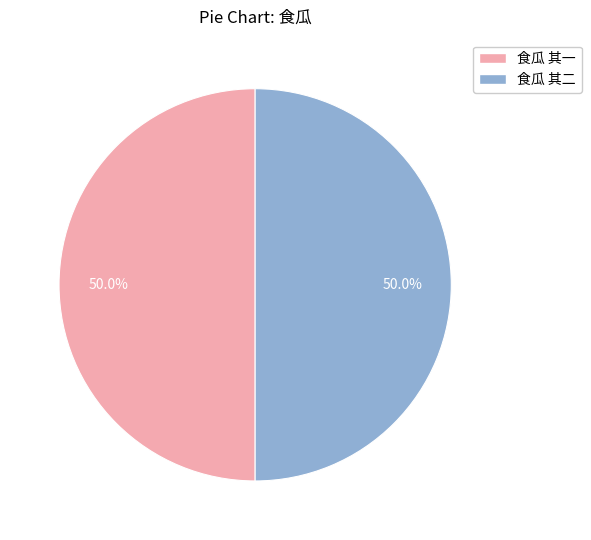

How many slices are in this pie chart?

2